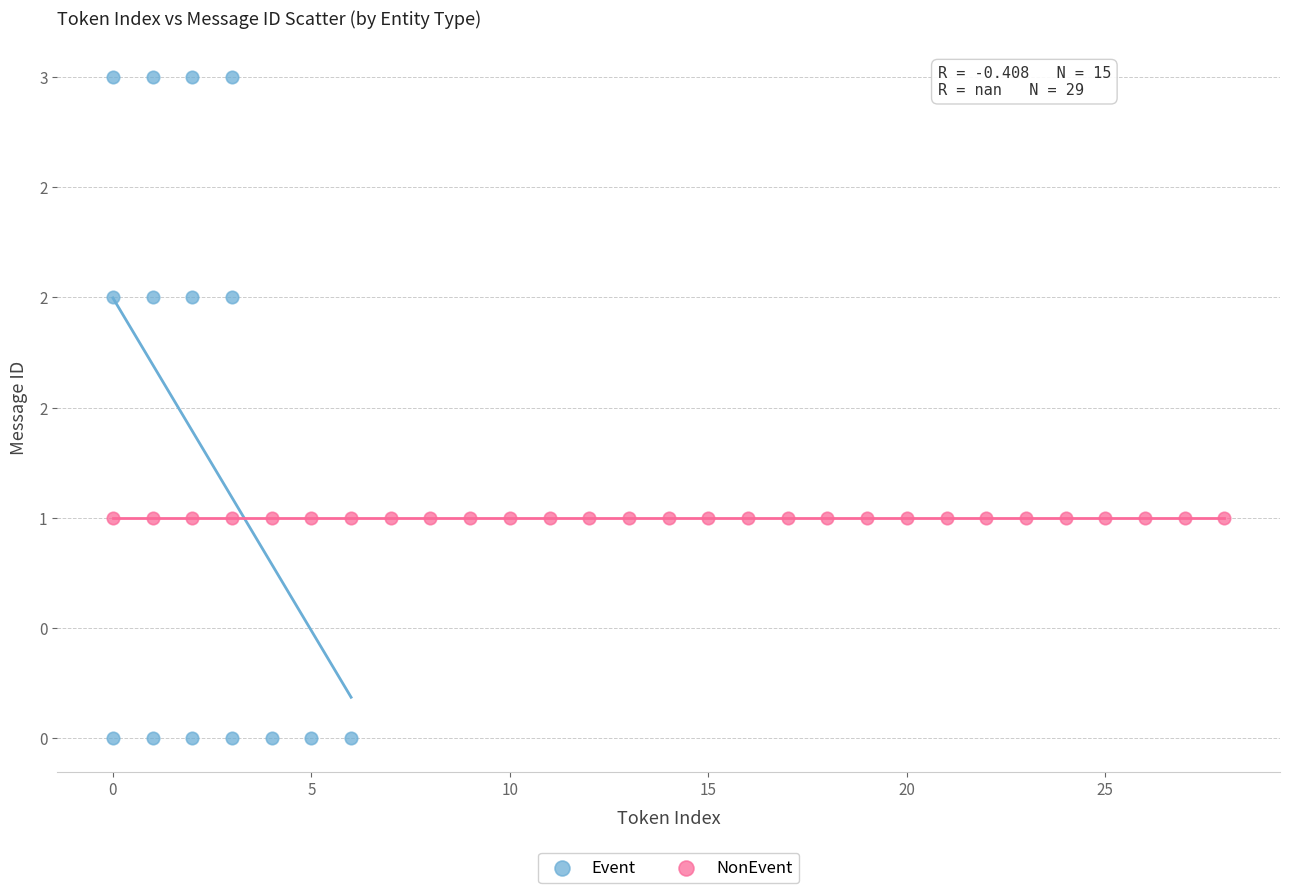

What are all the series names shown in the legend?

Event, NonEvent